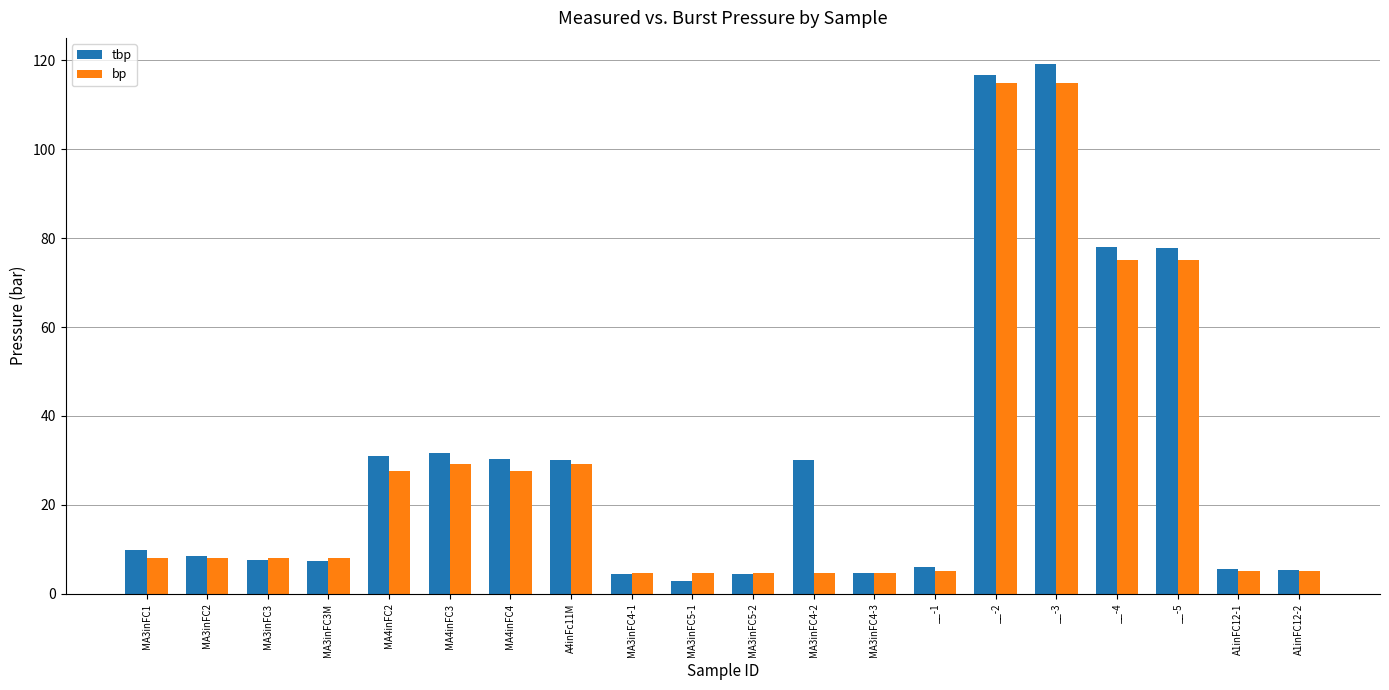

What is the difference between the tbp values at MA3inFC5-1 and A1inFC12-2?

2.6